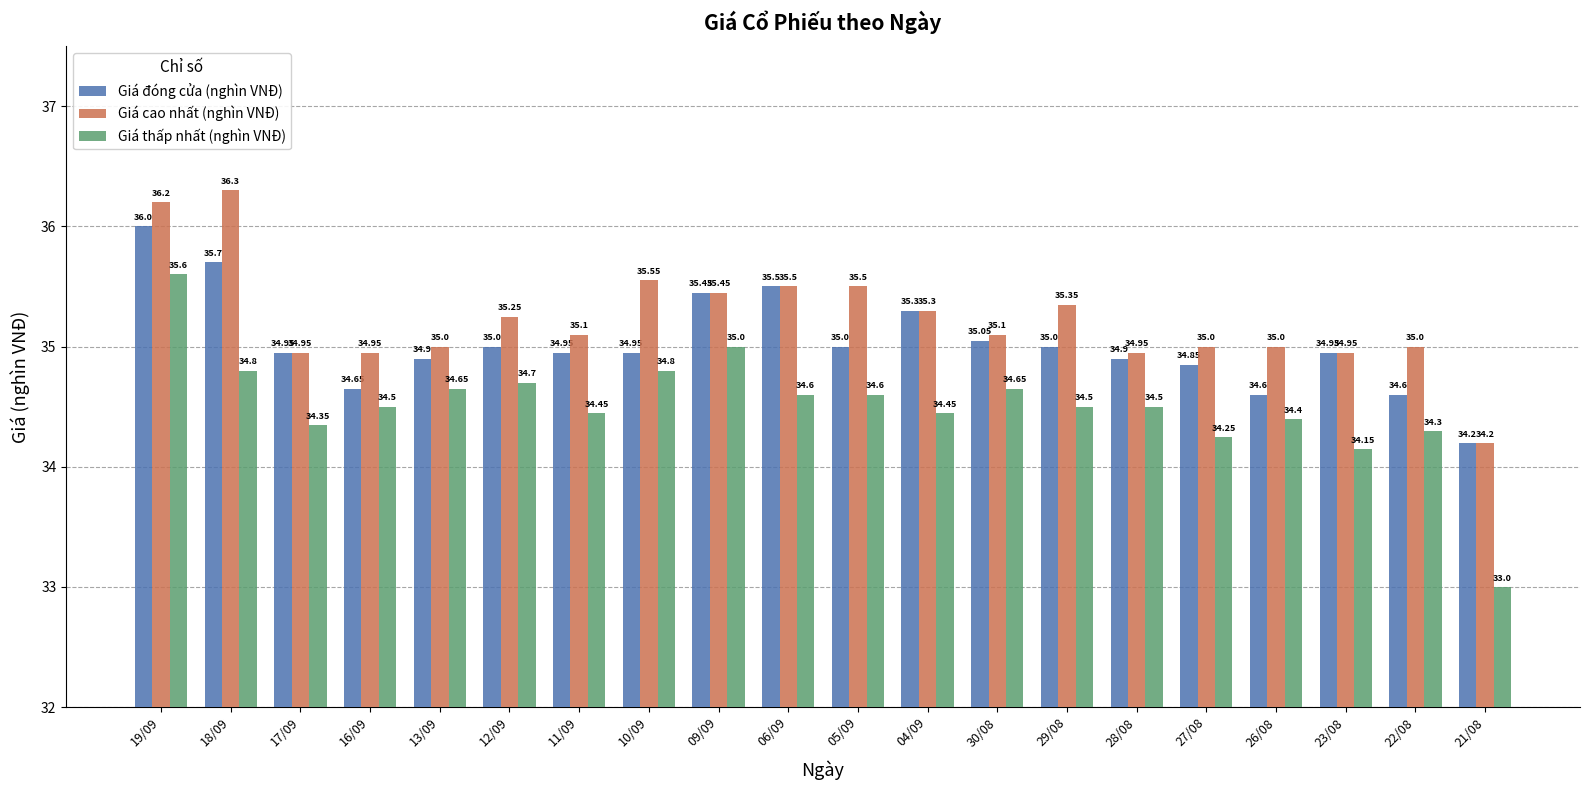

How many series are shown in this chart?

3